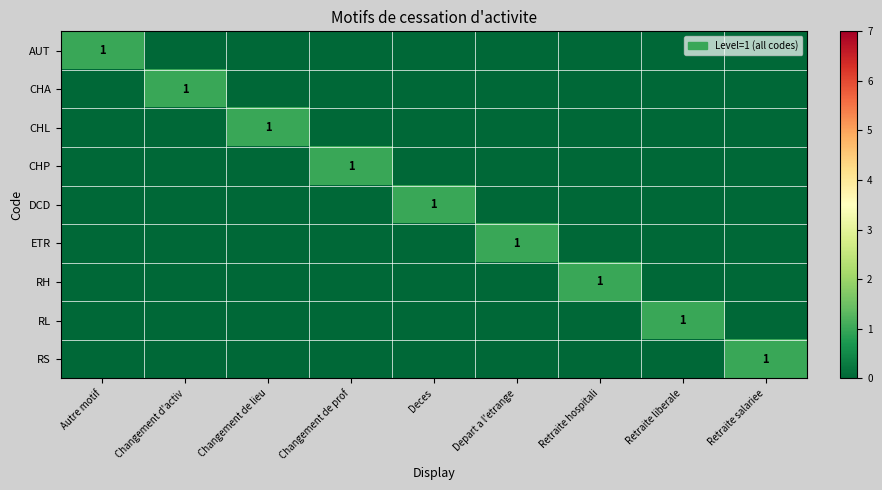

Is it true that RH equals 1 at Retraite hospitali?

True